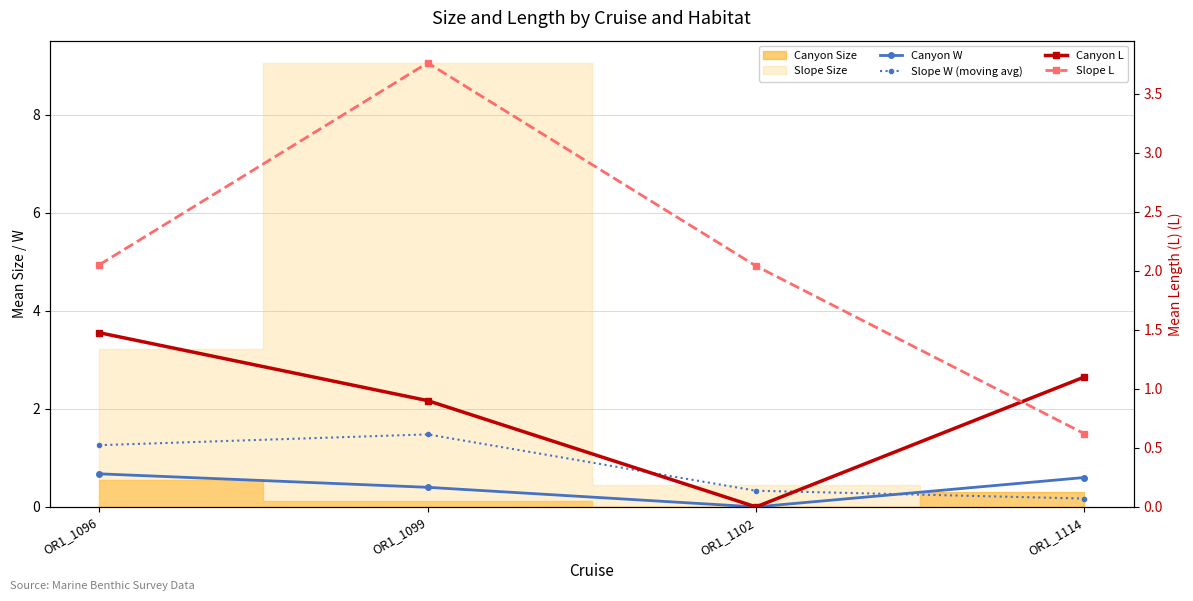

True or false: Canyon L has a value of 1.6 at OR1_1099.

False